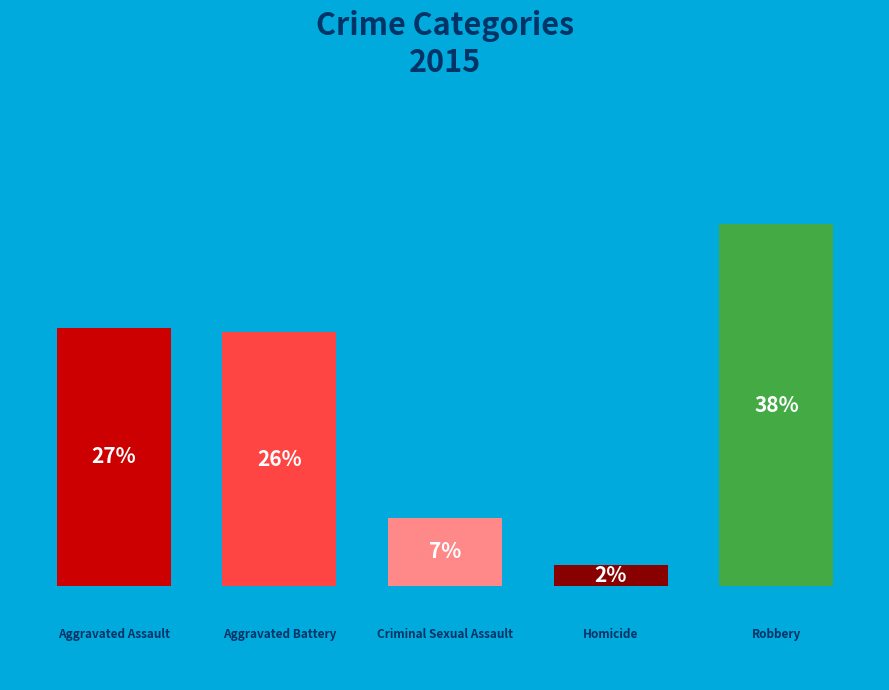

To the nearest percent, what portion does Robbery represent?

38%